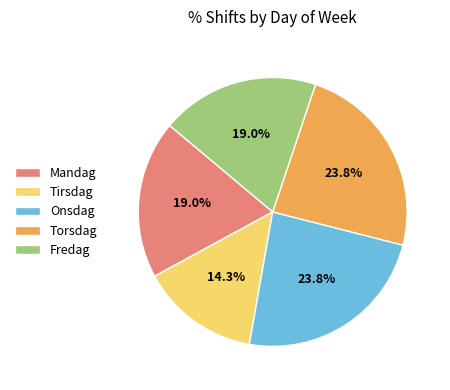

Combined, what portion of the pie is Onsdag and Tirsdag?

38.1%